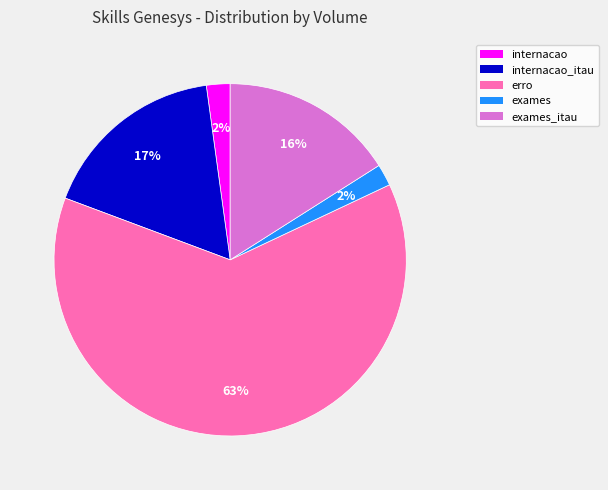

Is there any slice that represents more than half of the pie?

Yes